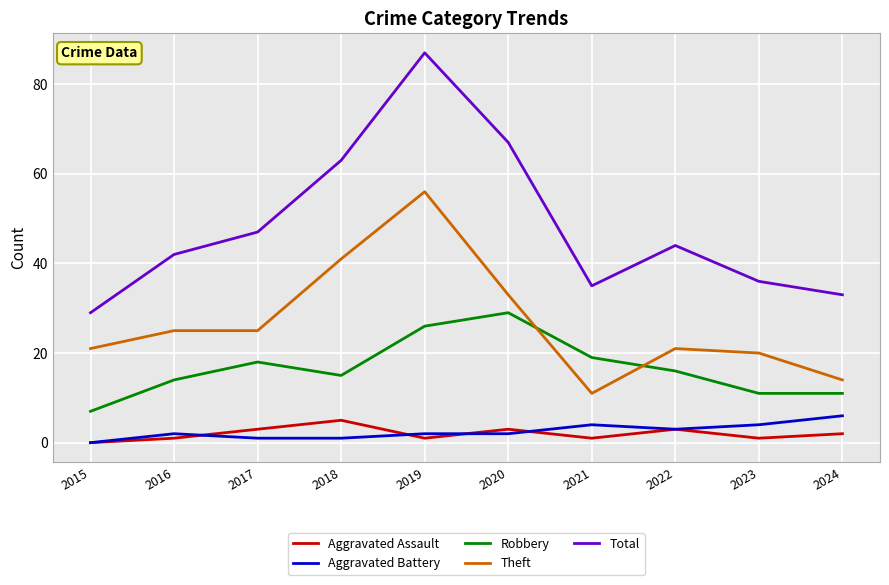

Reading left to right, what are all the values shown in this chart?

Aggravated Assault: 2015=0	2016=1	2017=3	2018=5	2019=1	2020=3	2021=1	2022=3	2023=1	2024=2
Aggravated Battery: 2015=0	2016=2	2017=1	2018=1	2019=2	2020=2	2021=4	2022=3	2023=4	2024=6
Robbery: 2015=7	2016=14	2017=18	2018=15	2019=26	2020=29	2021=19	2022=16	2023=11	2024=11
Theft: 2015=21	2016=25	2017=25	2018=41	2019=56	2020=33	2021=11	2022=21	2023=20	2024=14
Total: 2015=29	2016=42	2017=47	2018=63	2019=87	2020=67	2021=35	2022=44	2023=36	2024=33